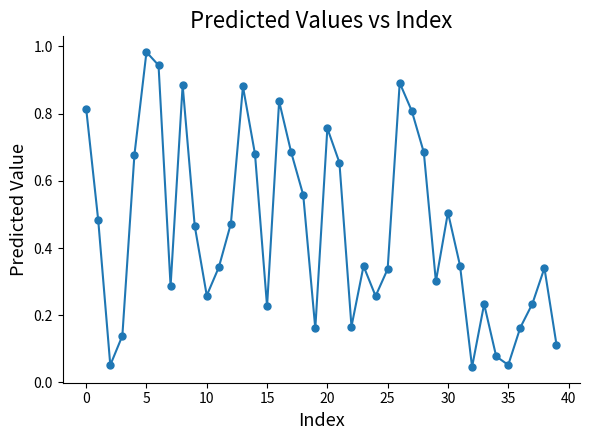

How many points are lower than both their immediate neighbors (excluding endpoints)?

10